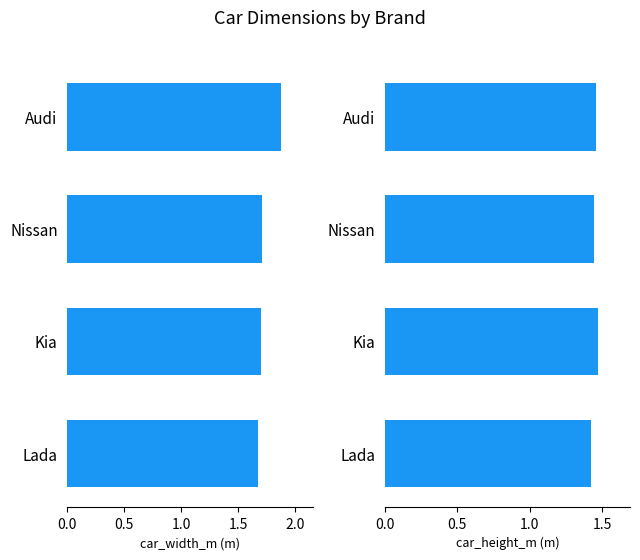

Count the car_height_m values in the range 1 to 2.

4